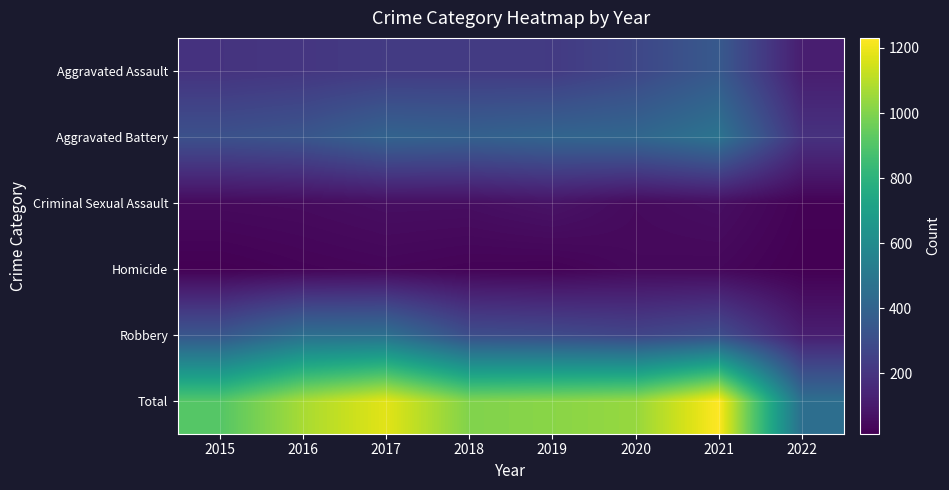

How many series are shown in this chart?

6